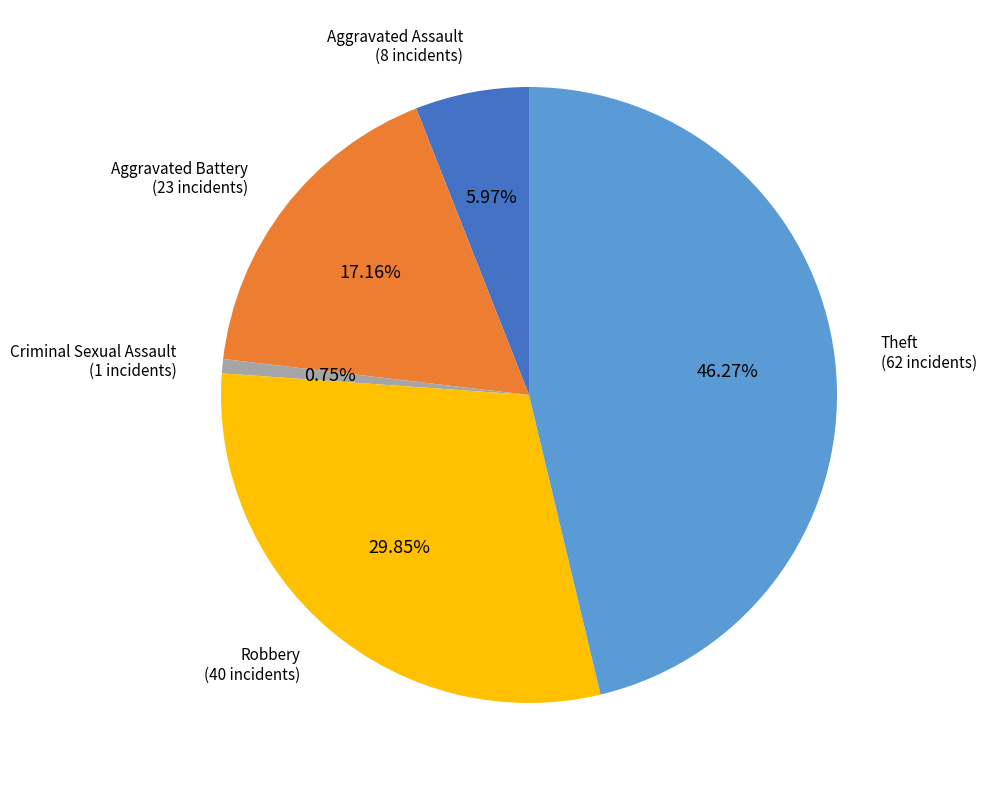

What is the smallest slice in the pie chart?

Criminal Sexual Assault